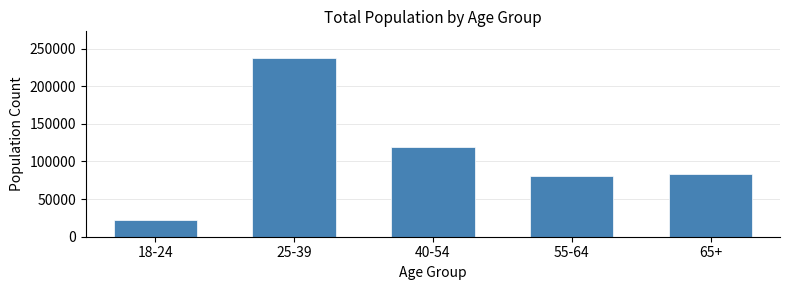

Reading left to right, list all the values displayed in this chart.

22069	237364	119891	80239	83072